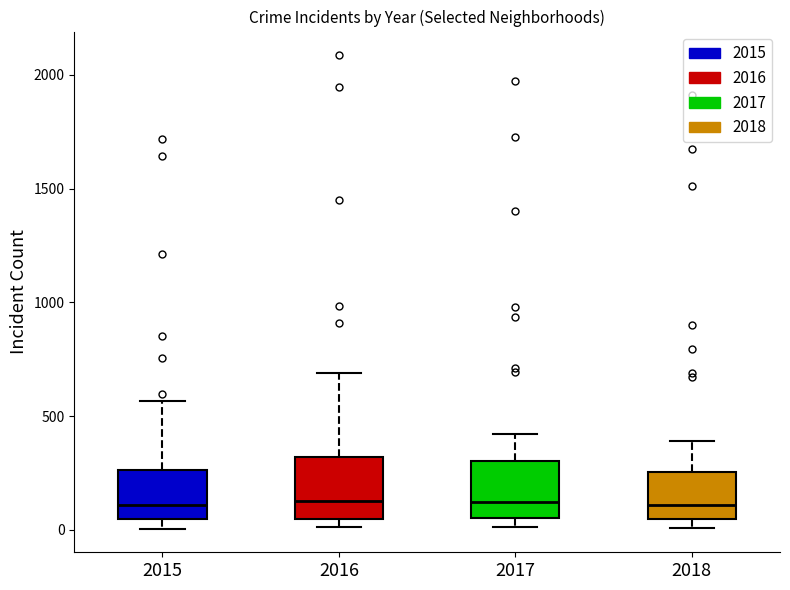

Reading left to right, read every box against the y-axis: the position of its median line, the range the box covers, and the ends of its whiskers. The values are not printed on the chart, so give them approximately, as read against the axis.

2015: median 100, box 50 to 250, whiskers 0 to 550
2016: median 150, box 50 to 300, whiskers 0 to 700
2017: median 100, box 50 to 300, whiskers 0 to 400
2018: median 100, box 50 to 250, whiskers 0 to 400